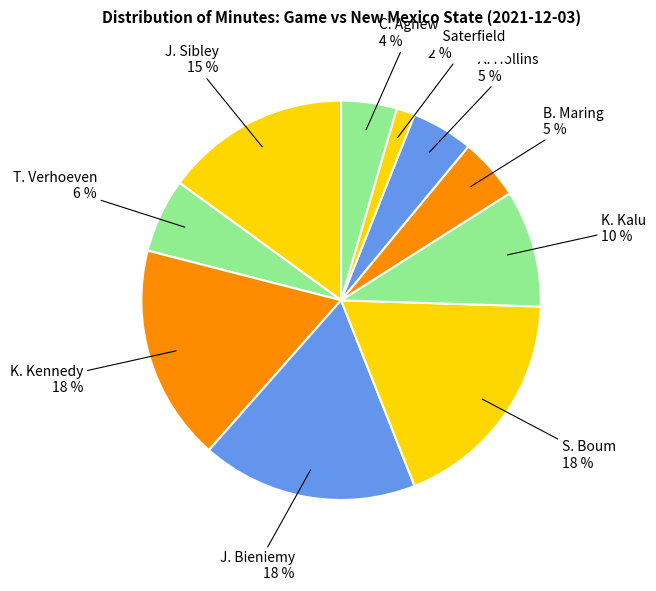

Which slice is the largest?

S. Boum